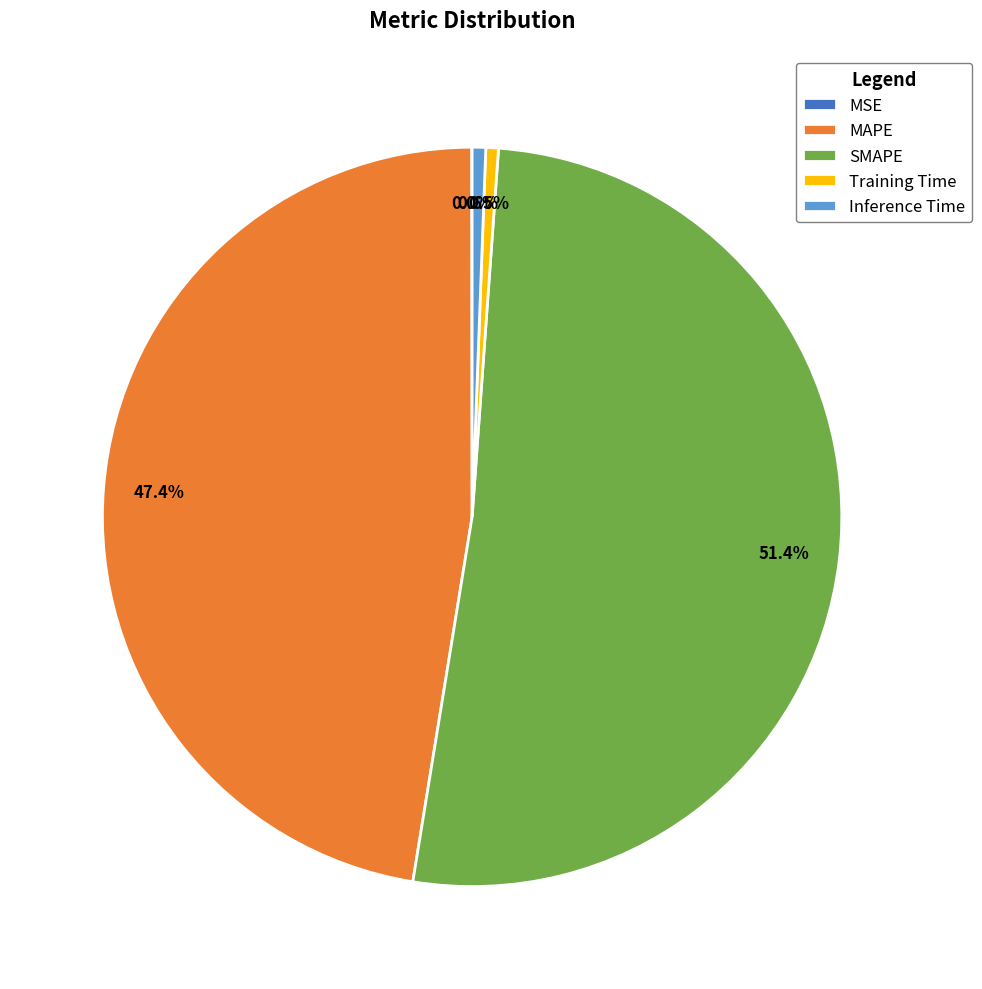

To the nearest percent, what is the average slice percentage?

20%